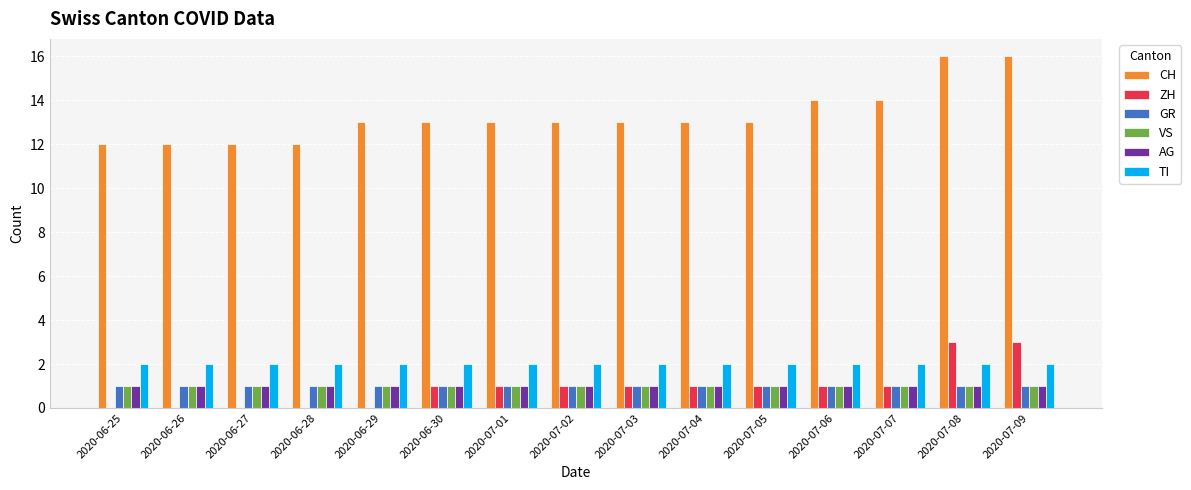

What is the sum of all GR values?

15